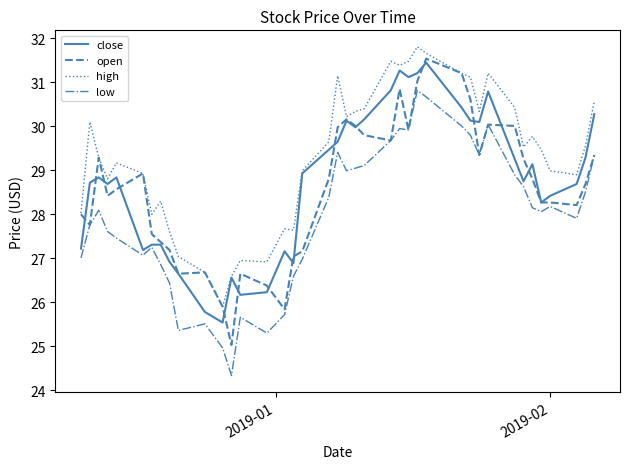

True or false: high and low intersect in this chart.

False